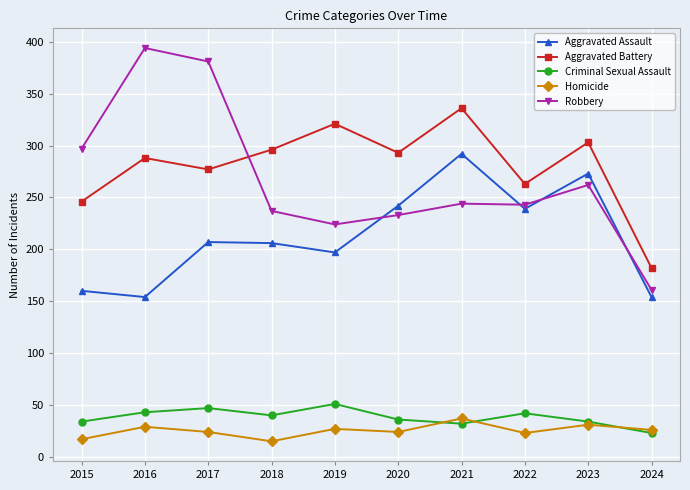

Which series has the largest range (max minus min)?

Robbery